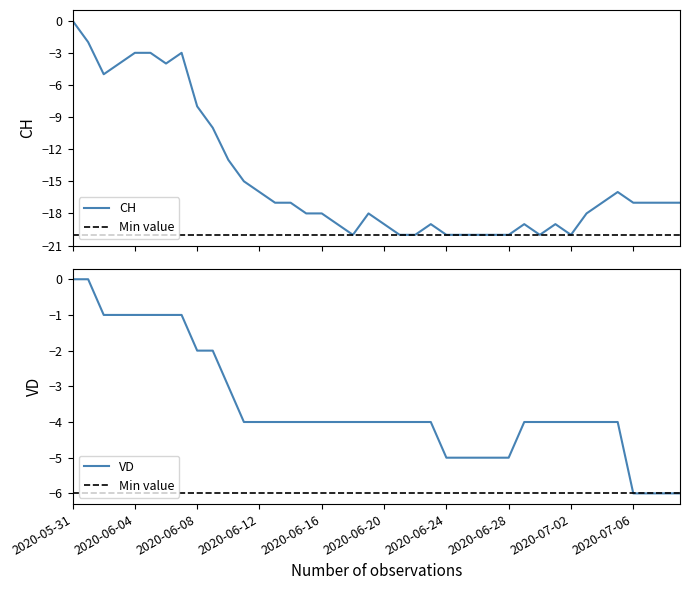

Read the VD value at 2020-06-09.

-2